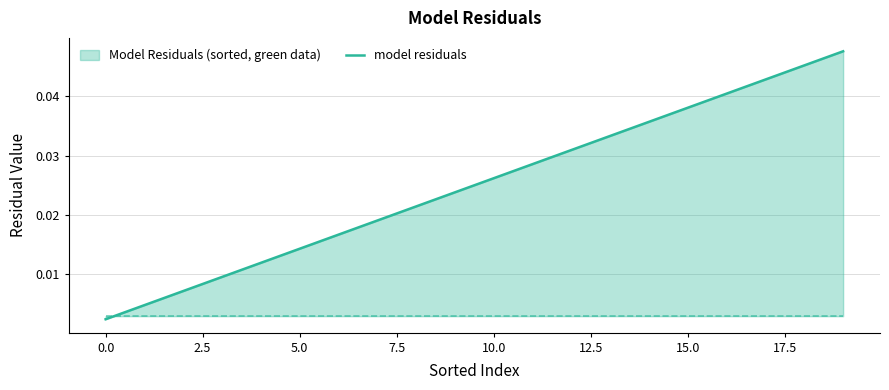

Which category has the highest value across all series?

19